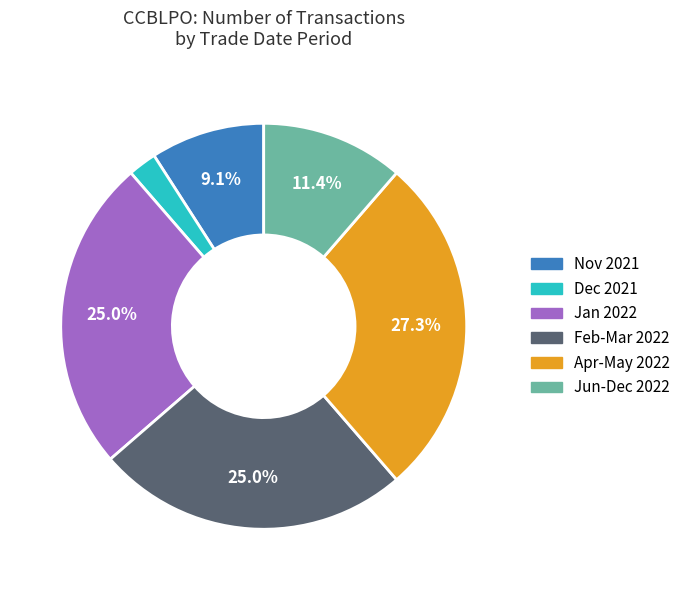

What is the largest slice in the pie chart?

Apr-May 2022